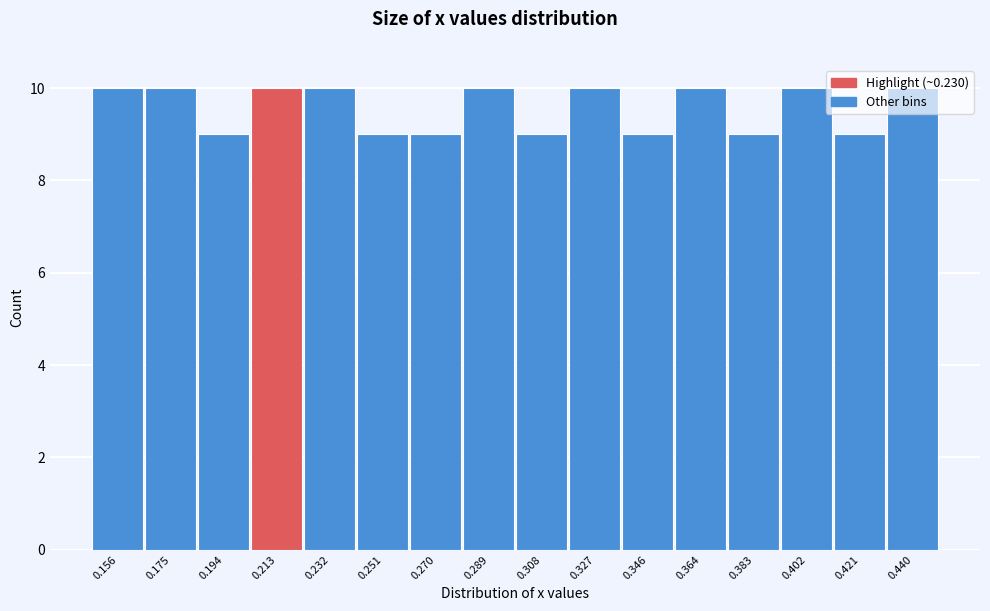

What is the value of the 5th bar from the left?

10